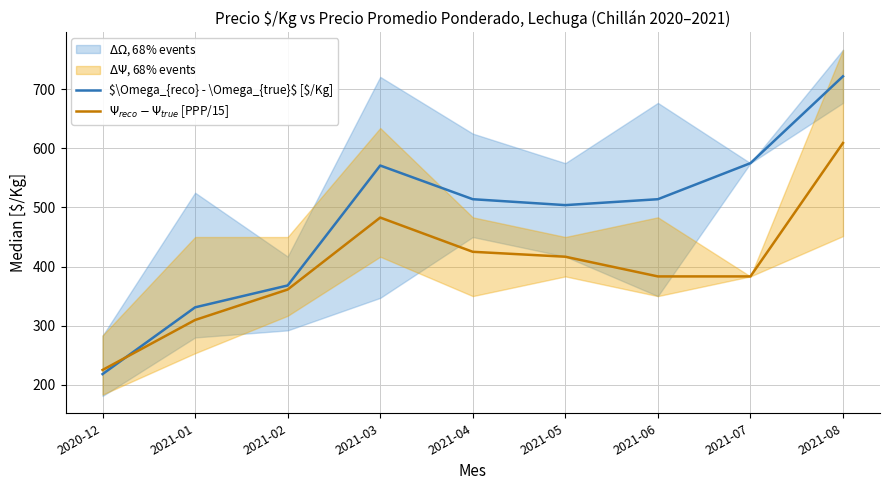

Which series has the largest total across all categories?

$\Omega_{reco} - \Omega_{true}$ [$/Kg]